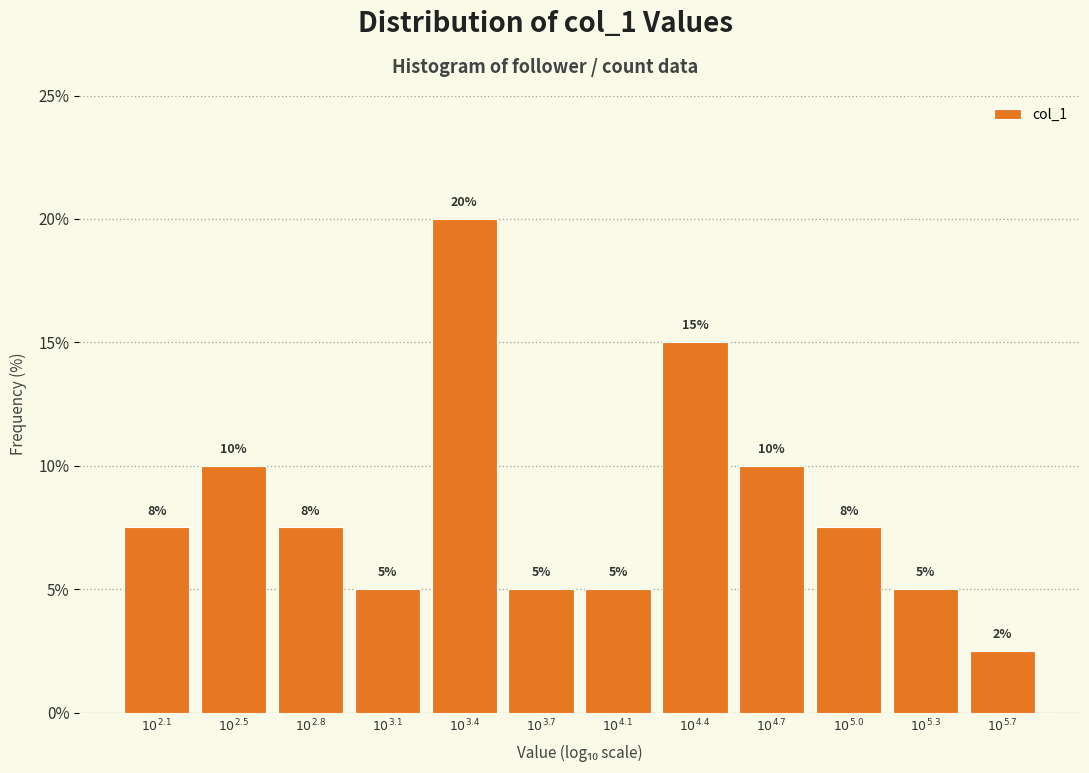

What is the value of the 7th bar from the left?

5.0